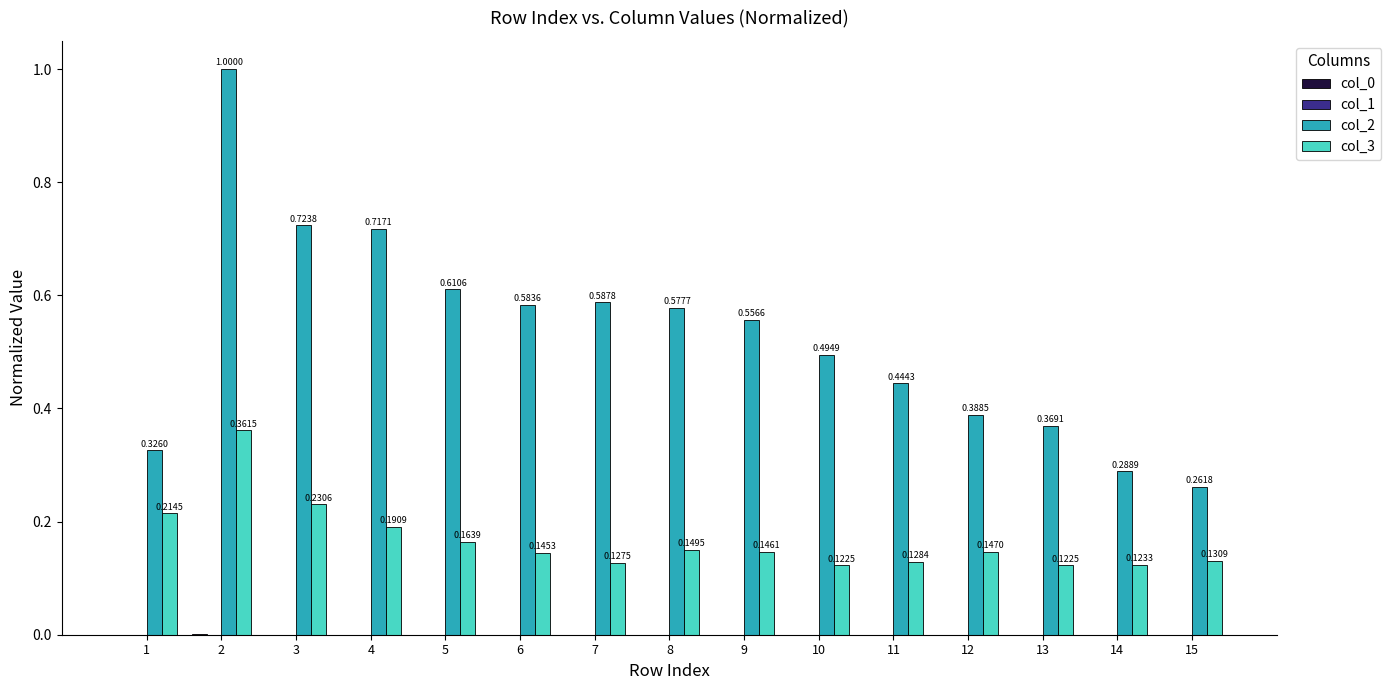

What is the sum of all col_3 values?

2.5